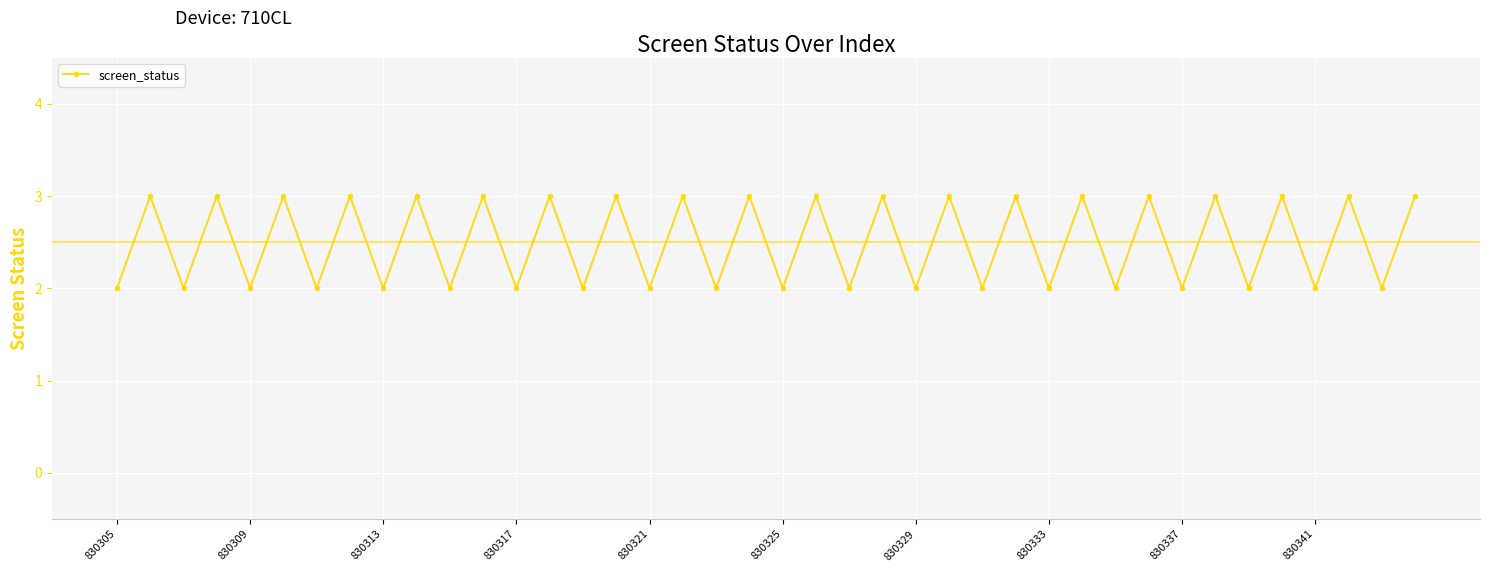

How many points are higher than both their immediate neighbors (excluding endpoints)?

19